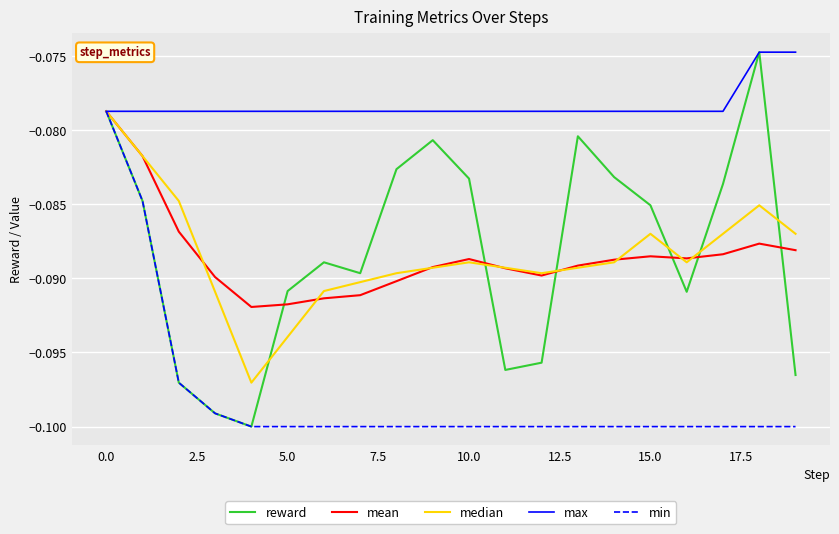

Which series has the widest spread of values?

reward